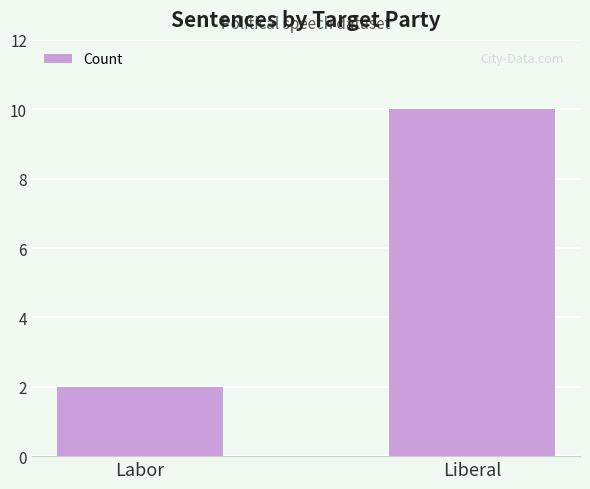

Reading right to left, extract all data points from this chart.

Liberal=10	Labor=2